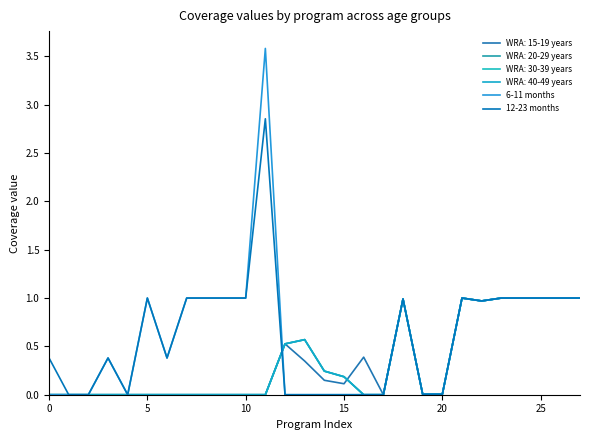

Does the chart have visible grid lines?

No